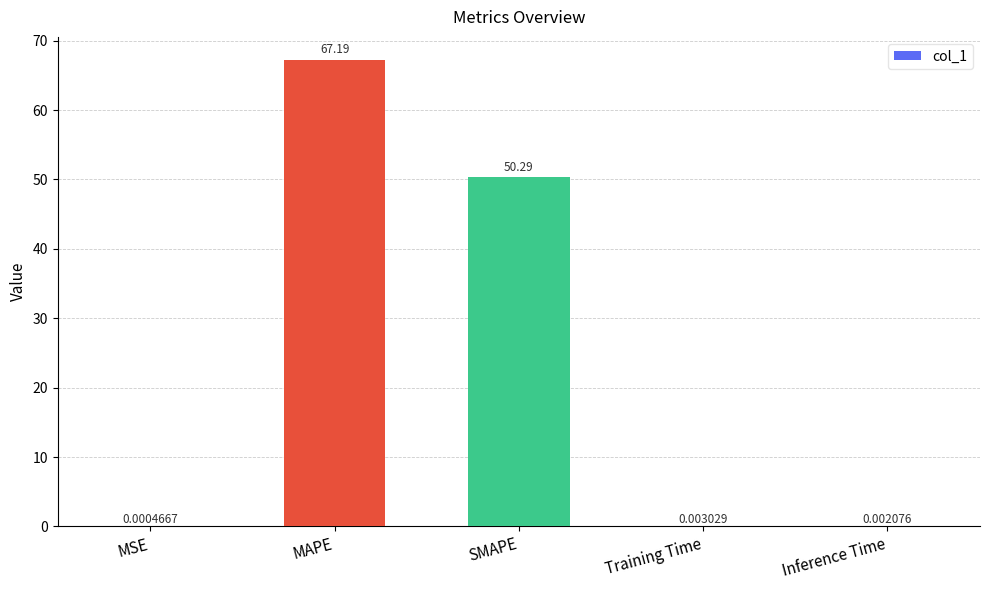

What is the sum of the values at SMAPE and Training Time?

50.3